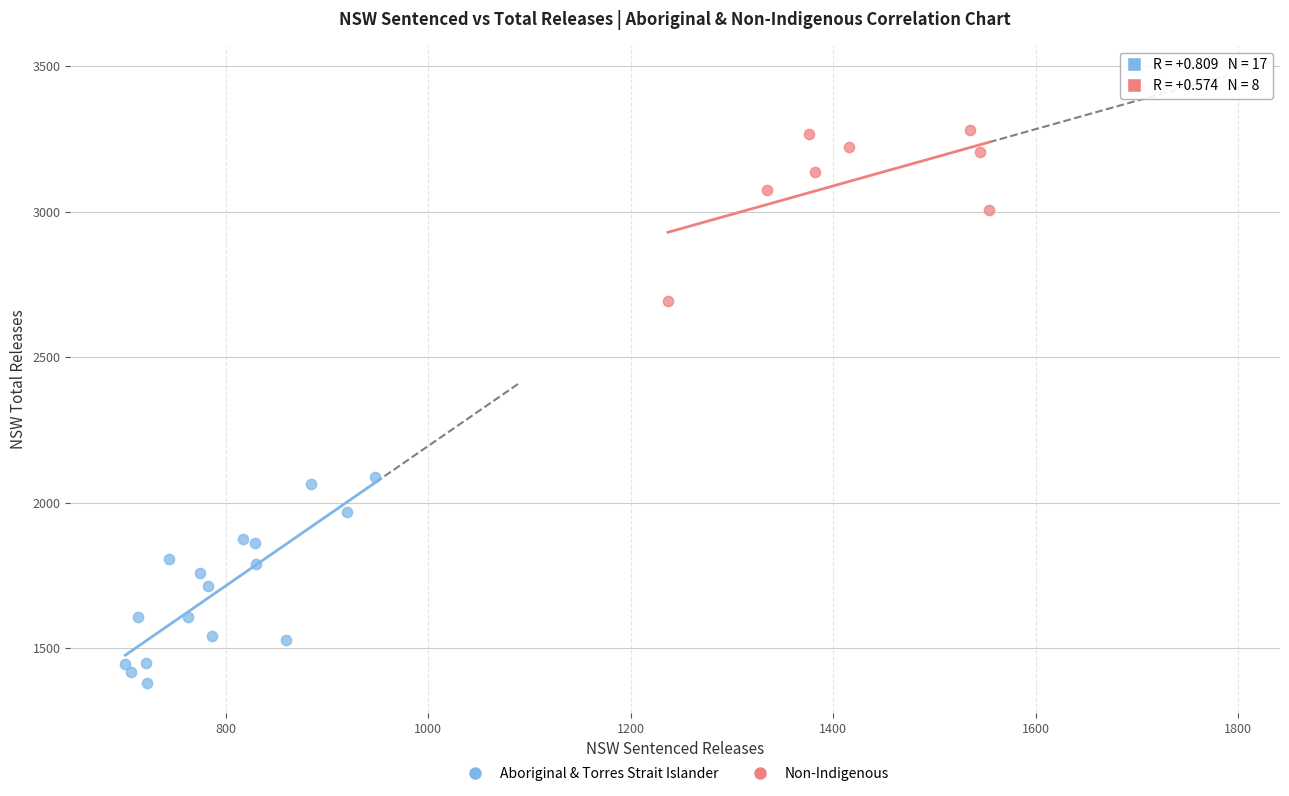

Which series contains the highest Y value?

Non-Indigenous